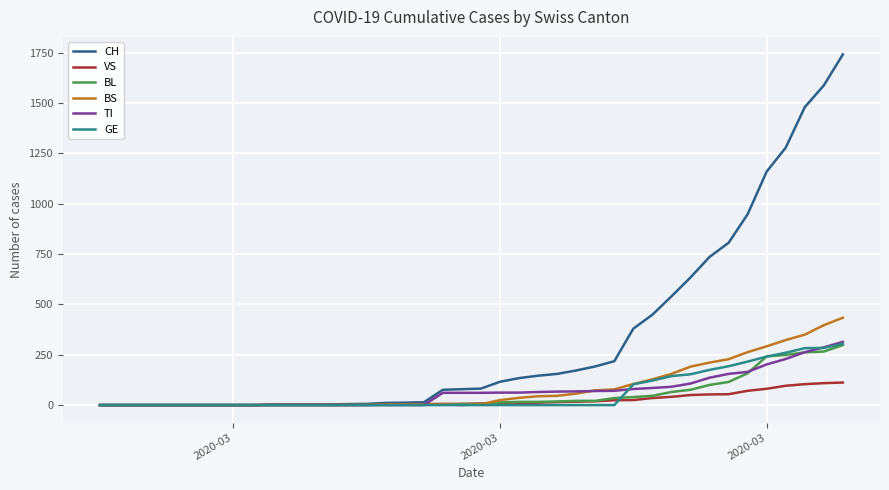

Which series has the largest range (max minus min)?

CH